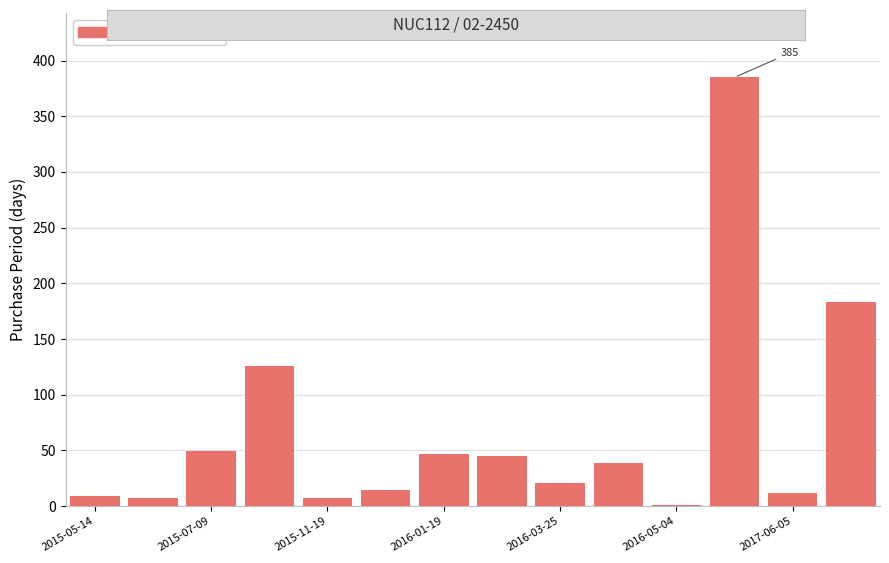

What is the average value?

68